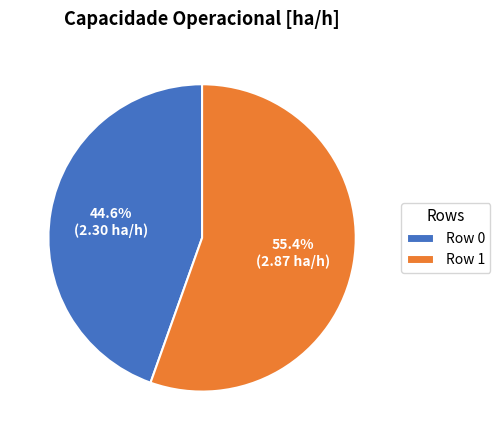

To the nearest percent, what is the combined percentage of Row 1 and Row 0?

100%